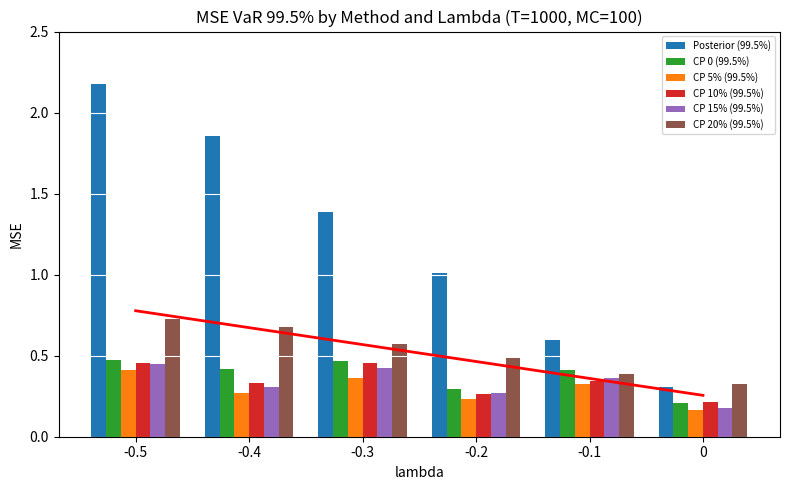

Between -0.2 and -0.1, which series saw the biggest shift?

Posterior (99.5%)